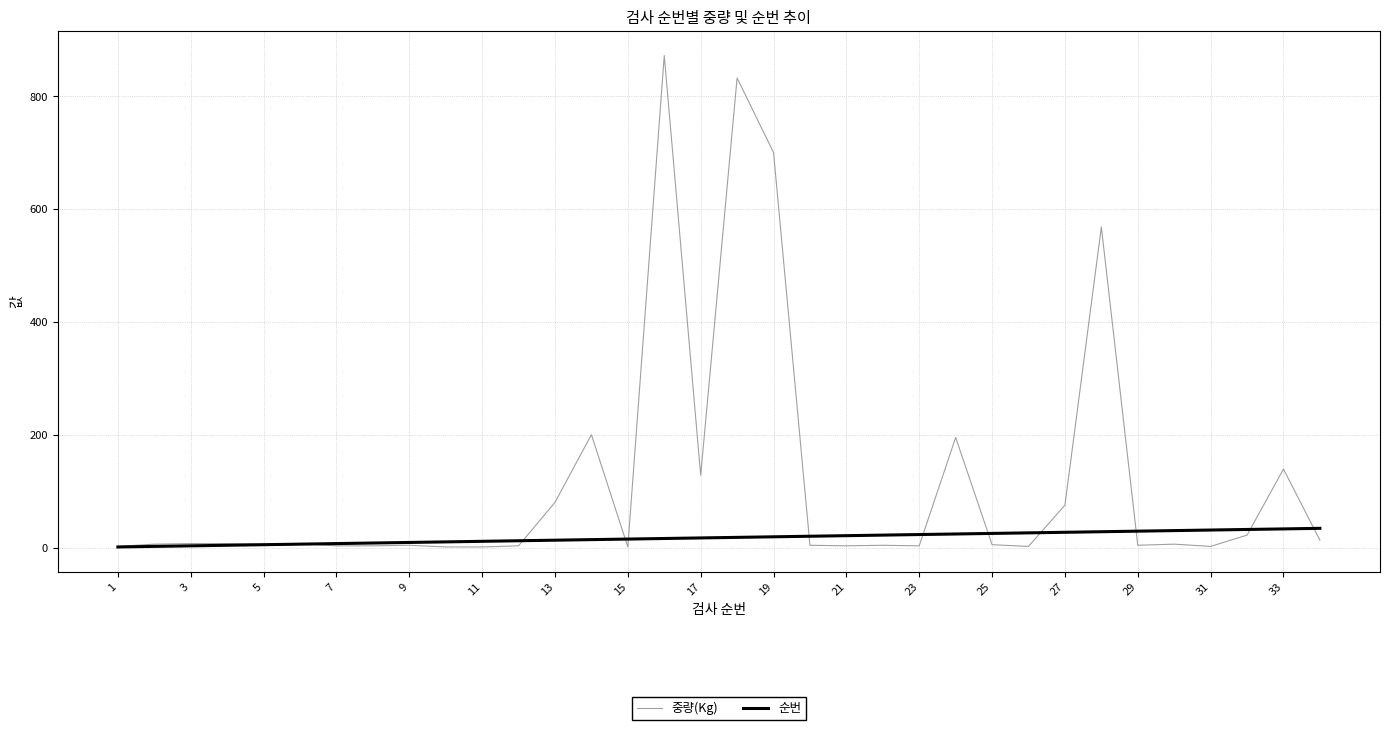

Which series has the widest spread of values?

중량(Kg)